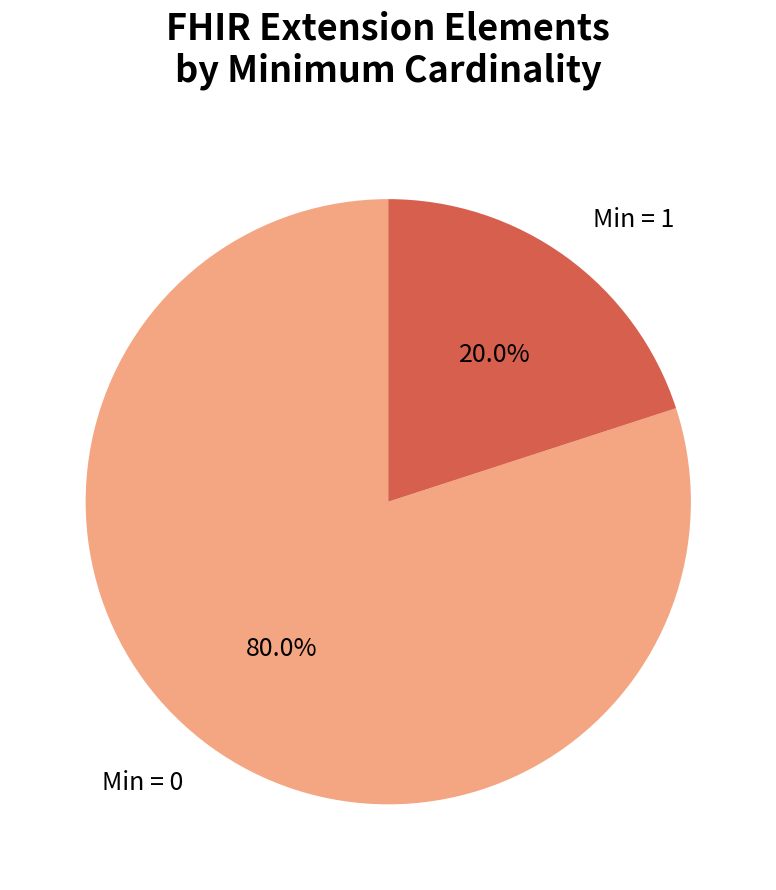

Combined, do Min = 0 and Min = 1 account for over 50%?

Yes